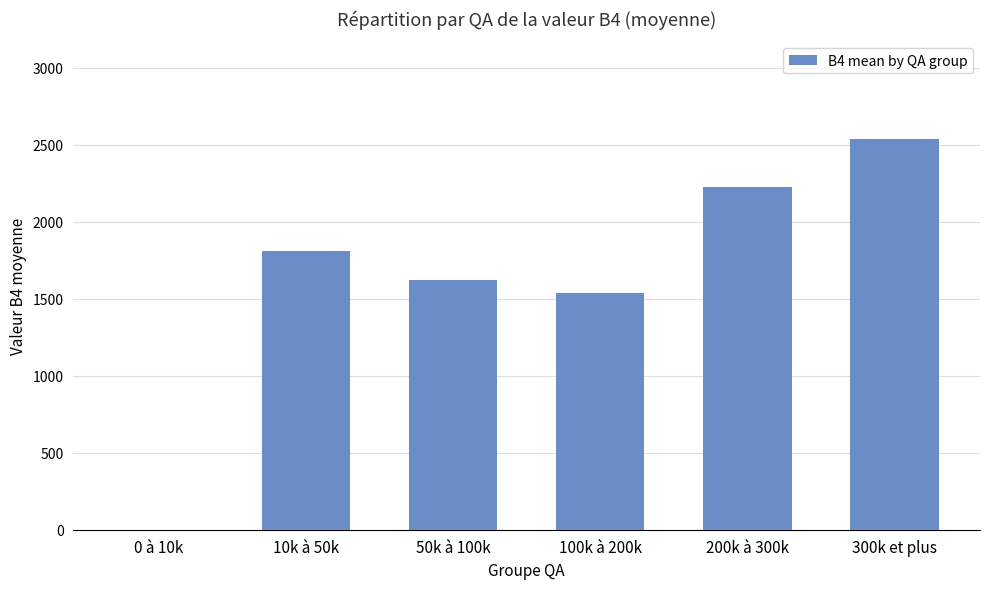

Which has a higher value, 200k à 300k or 0 à 10k?

200k à 300k